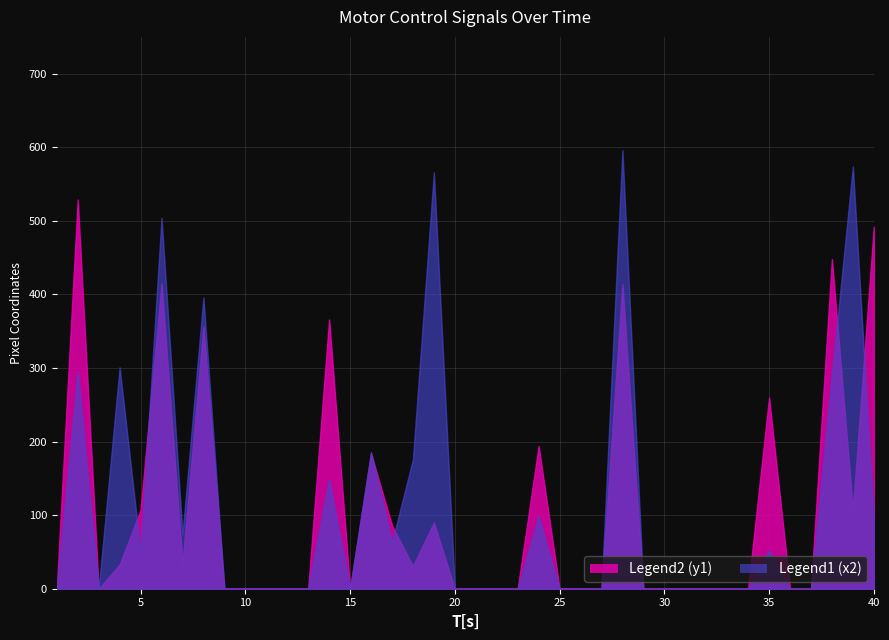

What is the greatest value displayed?

596